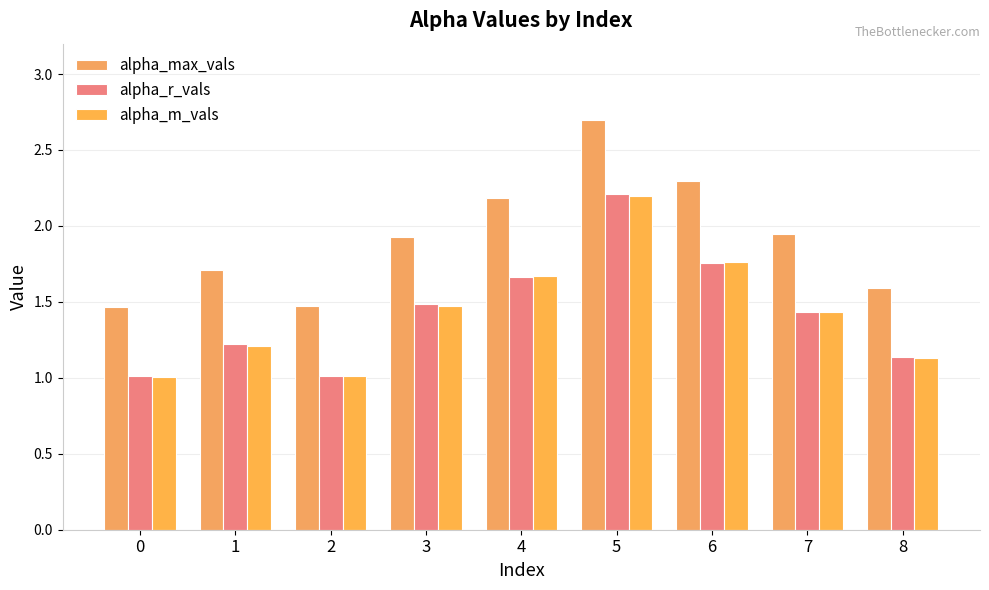

At which category is the sum across all series the highest?

5